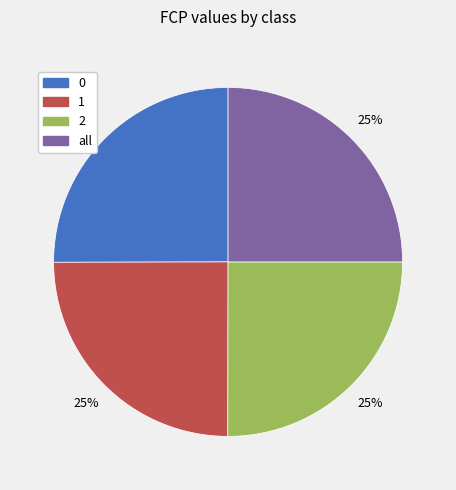

What percentage is the 0 slice, to the nearest percent?

25%